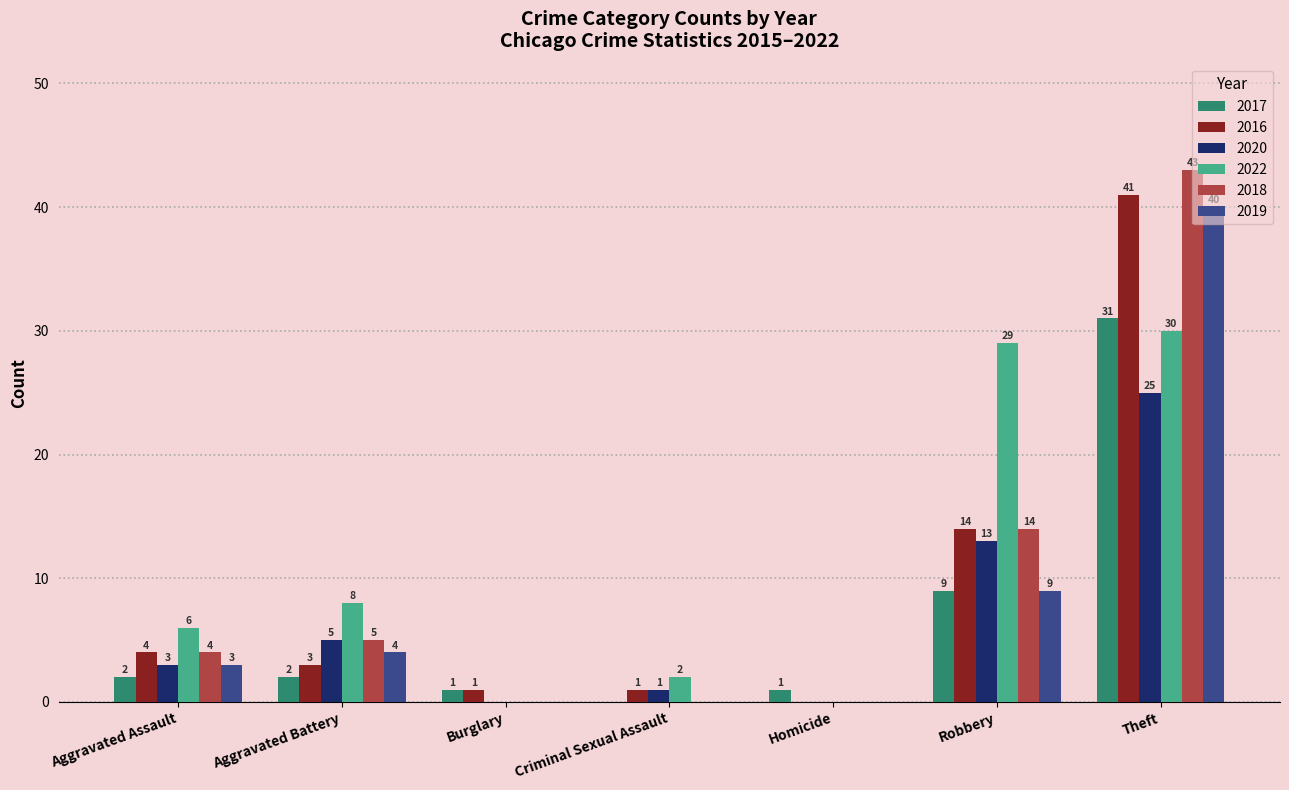

The 2018 series shows 4 at Robbery. True or false?

False